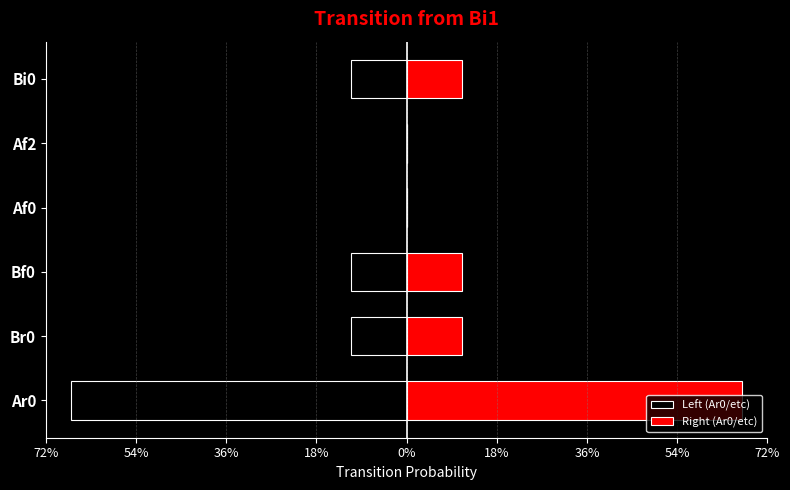

At how many categories does at least one series exceed 0?

4